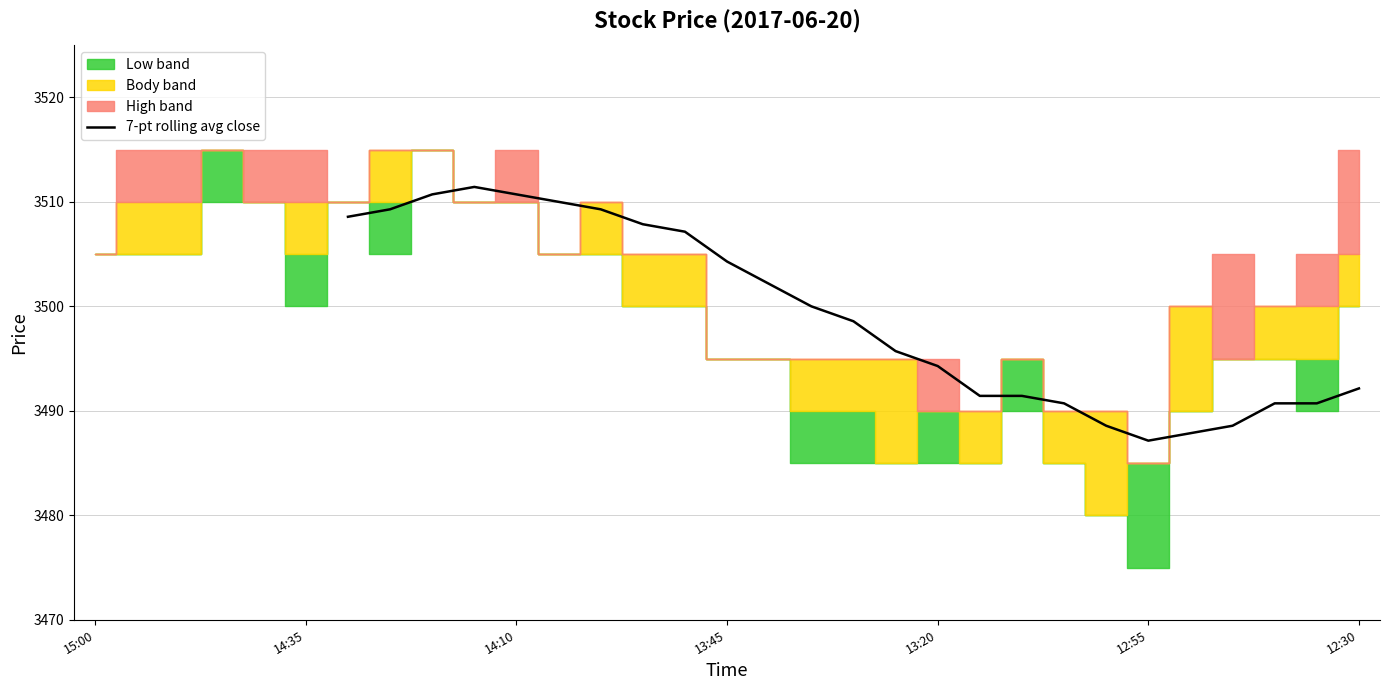

What is the highest value of the 7-pt rolling avg close series?

3511.4